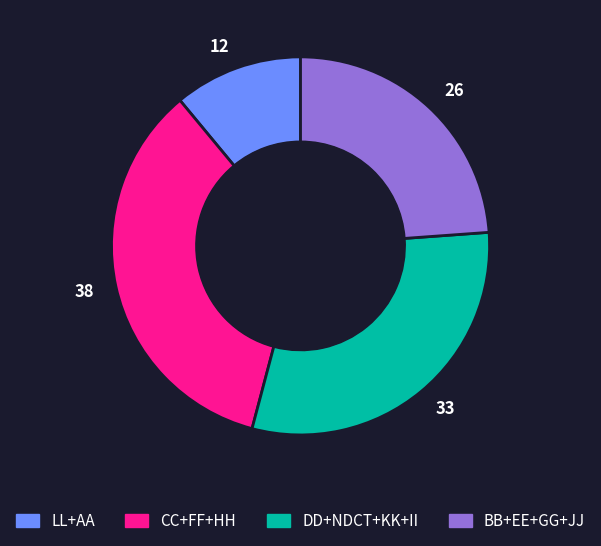

Combined, do 33 and 26 account for over 50%?

Yes